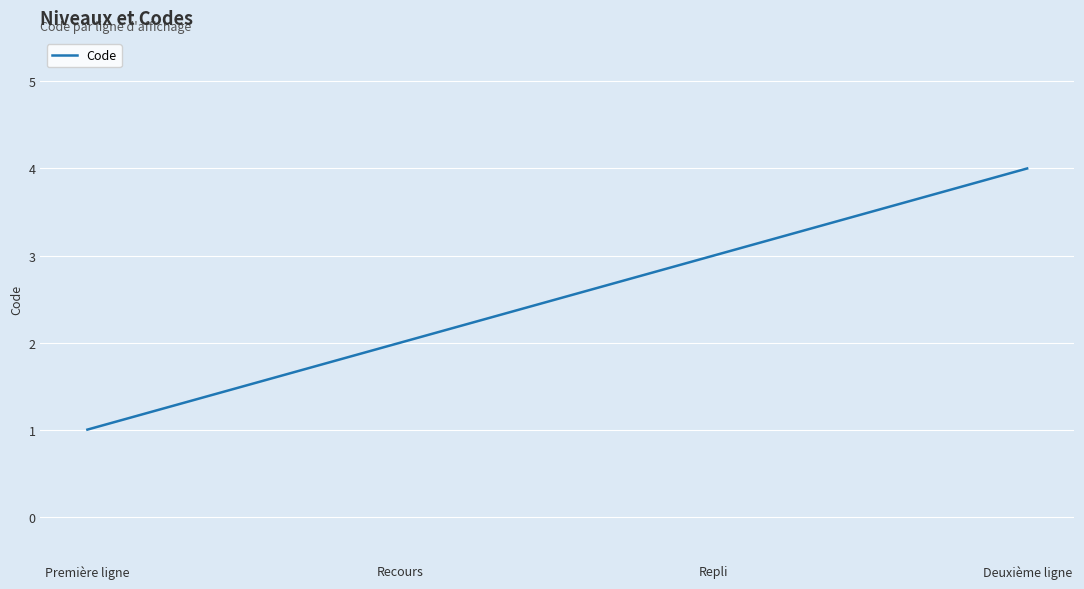

At which label is the value closest to 2?

Recours